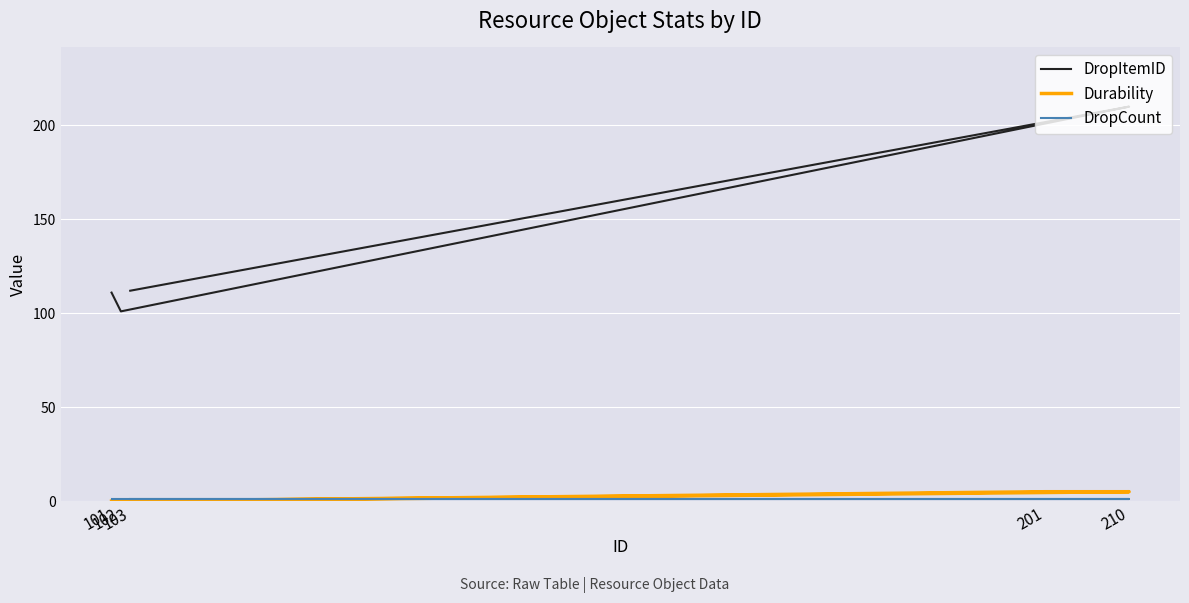

Where is DropItemID nearest to the value 155?

103